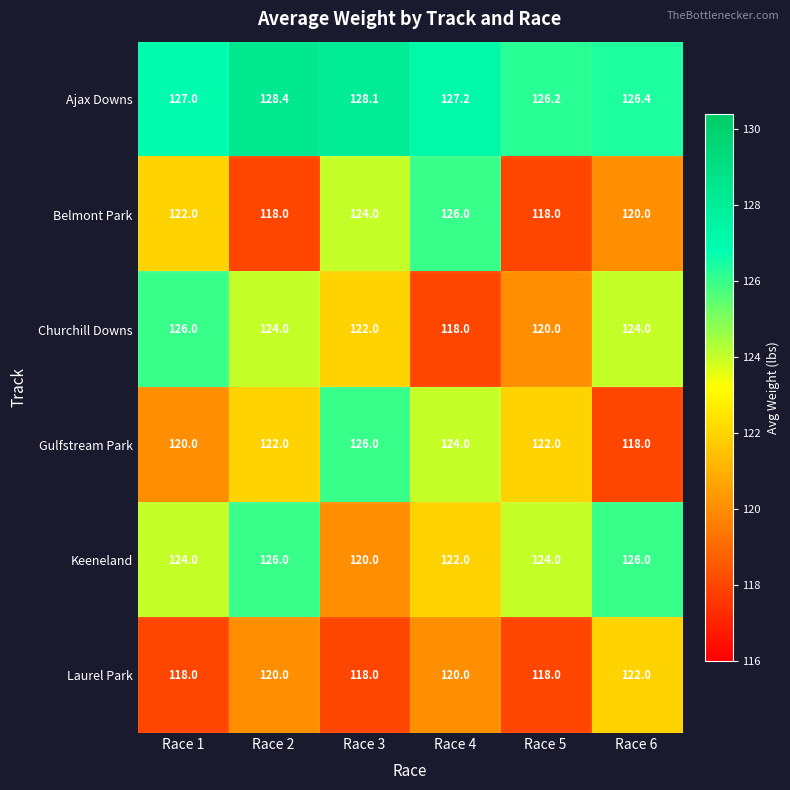

What is the difference between the maximum and minimum values in the Laurel Park series?

4.0